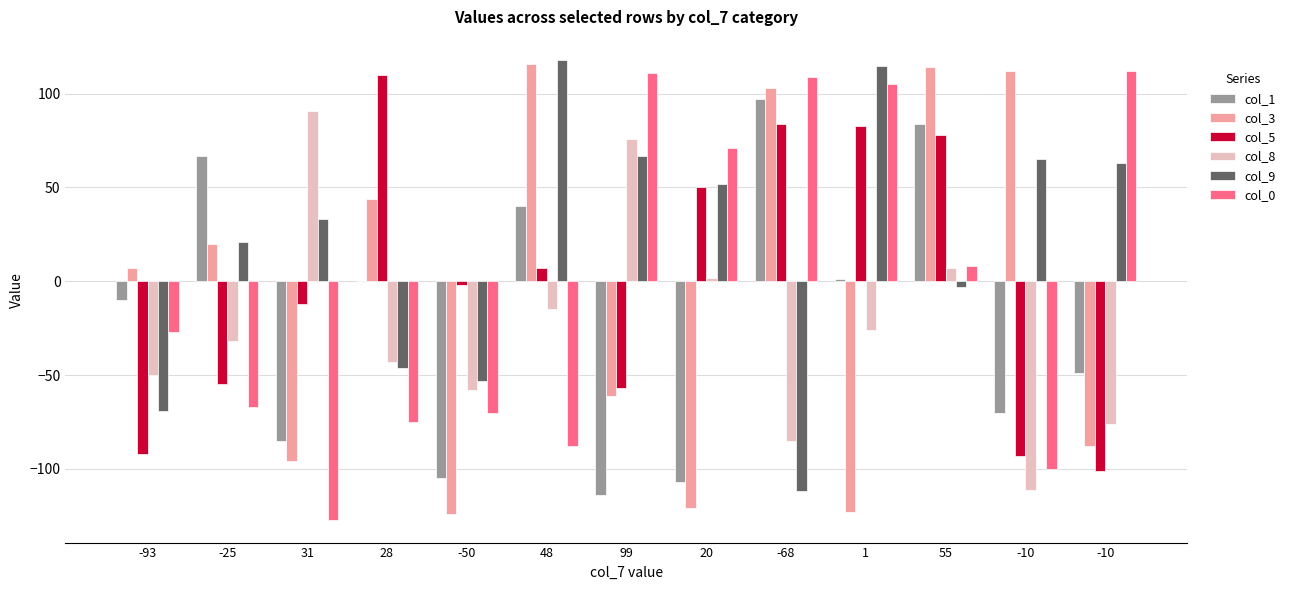

How many values in the col_0 series exceed -27?

6